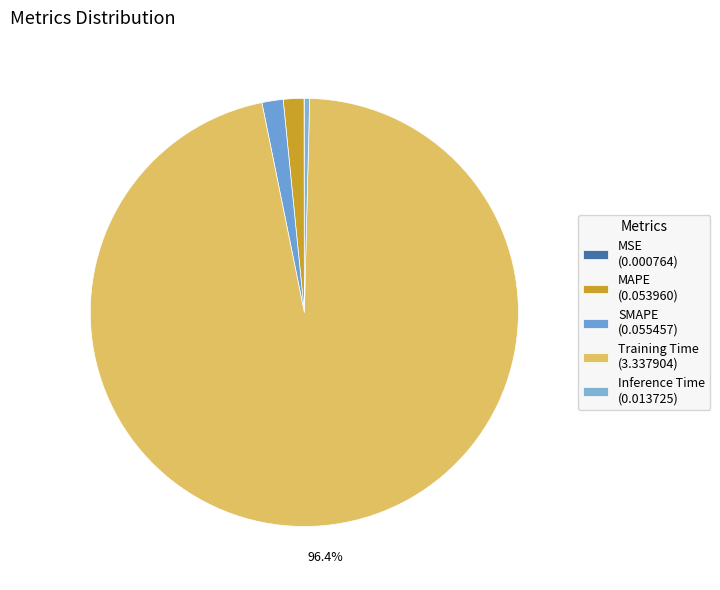

Which slice is the largest?

Training Time